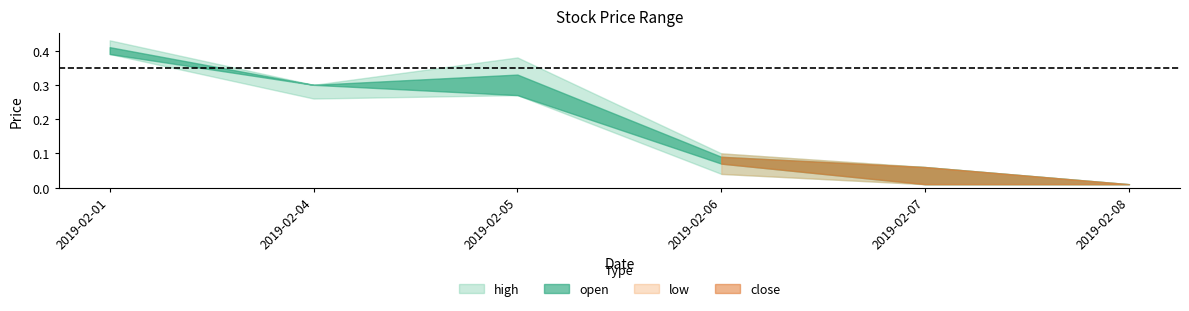

How many series are shown in this chart?

4